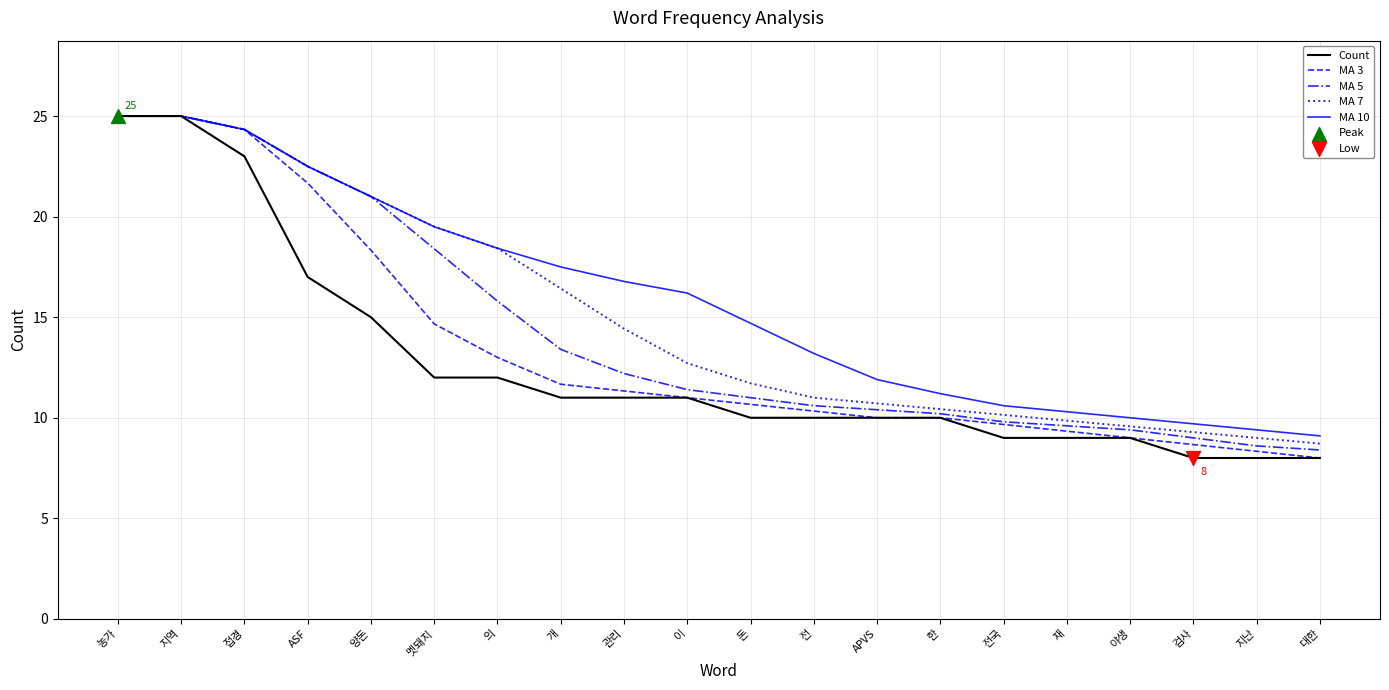

What is the difference between the highest and lowest values at 검사?

1.7